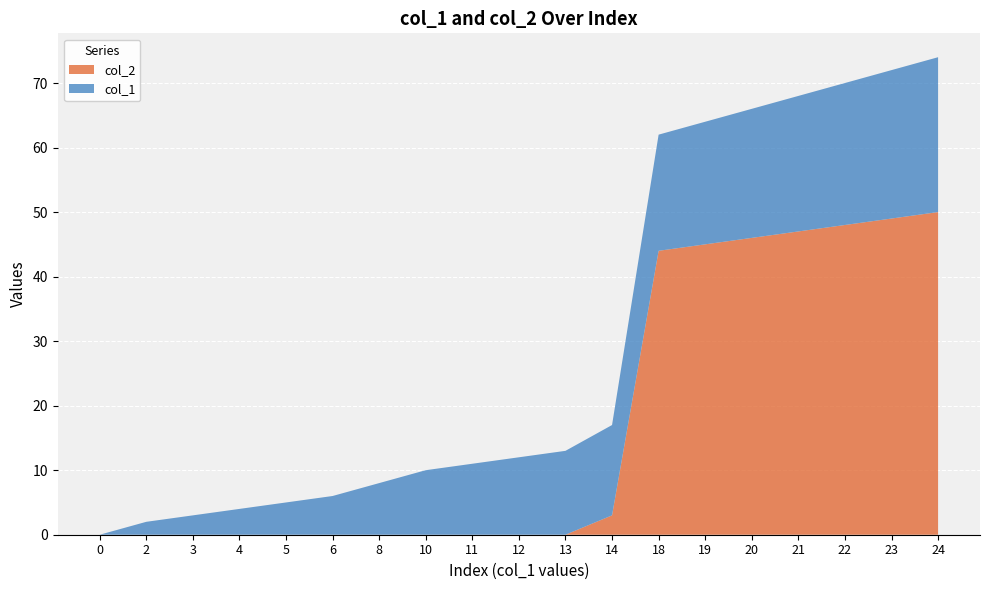

Reading left to right, extract all data points from this chart.

col_2: 0	0	0	0	0	0	0	0	0	0	0	3	44	45	46	47	48	49	50
col_1: 0	2	3	4	5	6	8	10	11	12	13	14	18	19	20	21	22	23	24